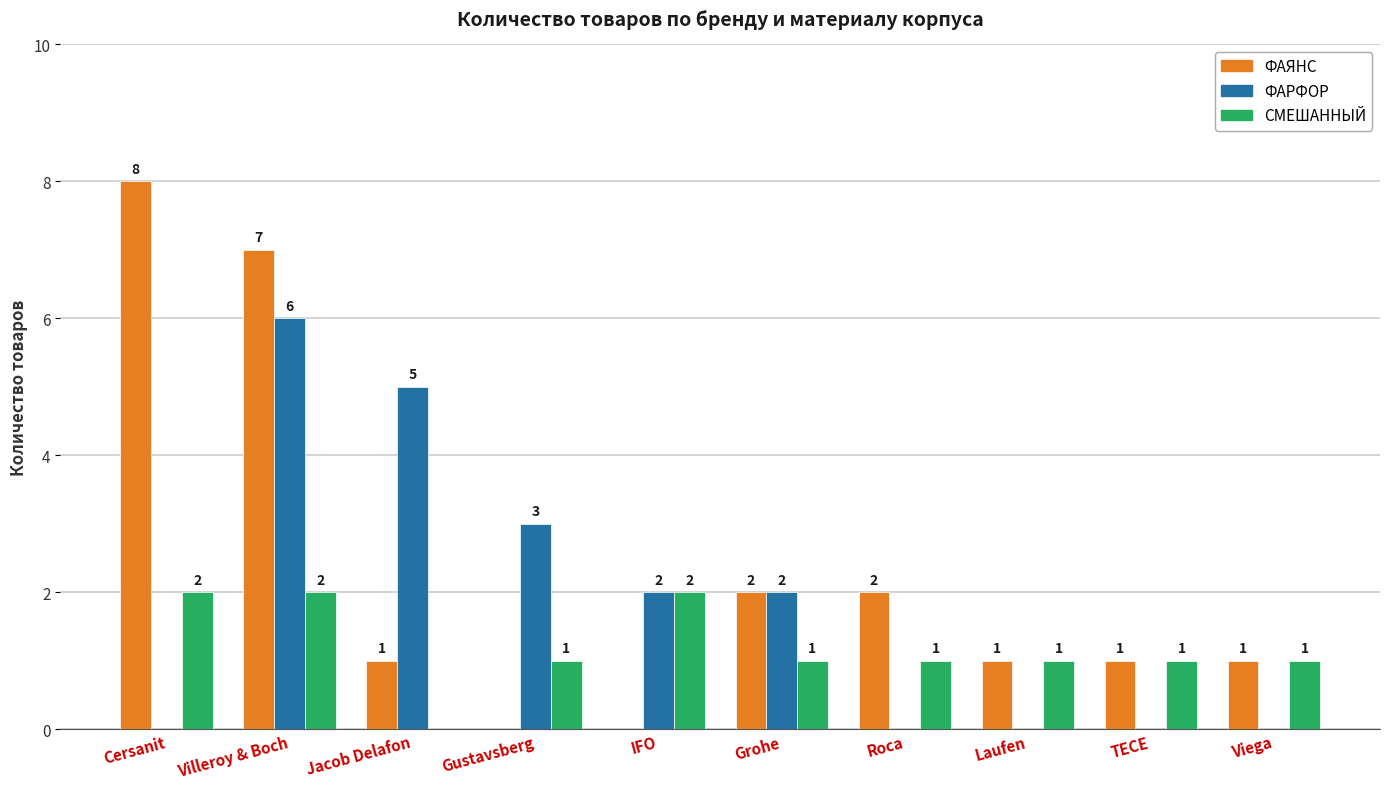

At which category is the sum across all series the highest?

Villeroy & Boch